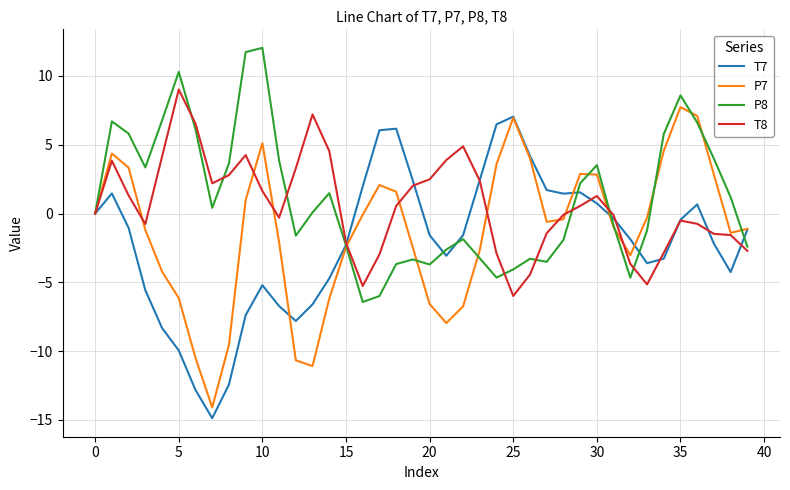

What is the minimum value shown in the chart?

-14.9